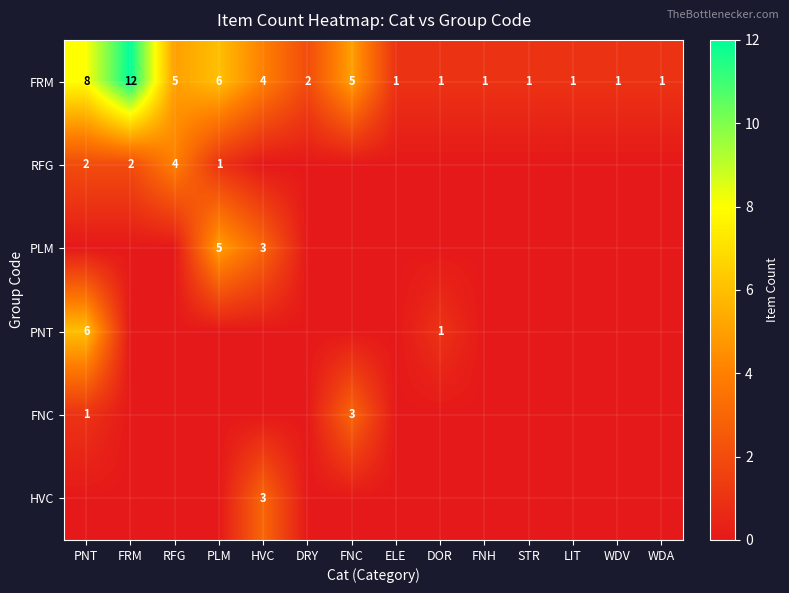

Is it true that FRM equals 1 at ELE?

True